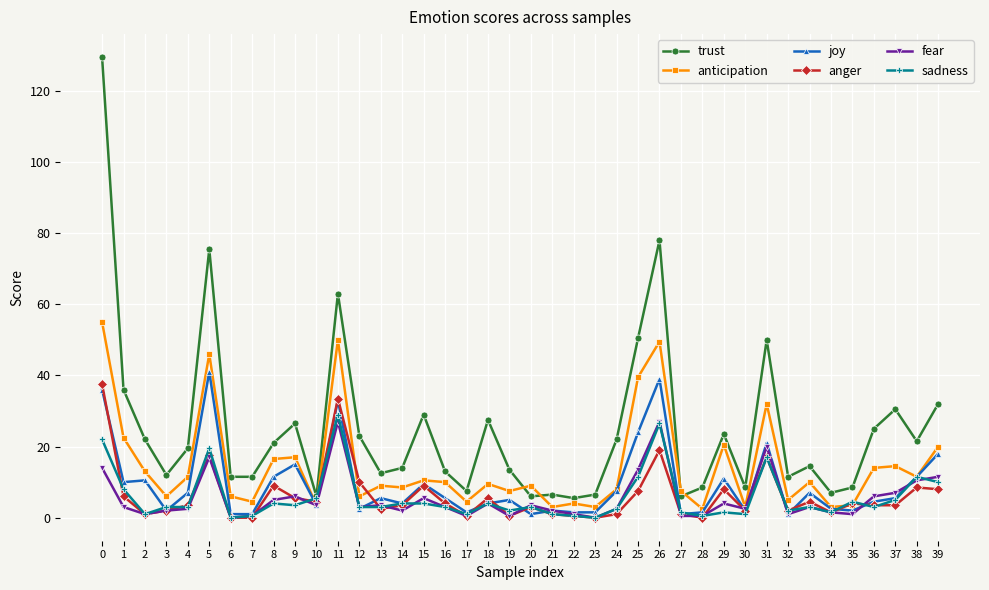

List the series in order of their peak value, highest first.

trust, anticipation, joy, anger, sadness, fear